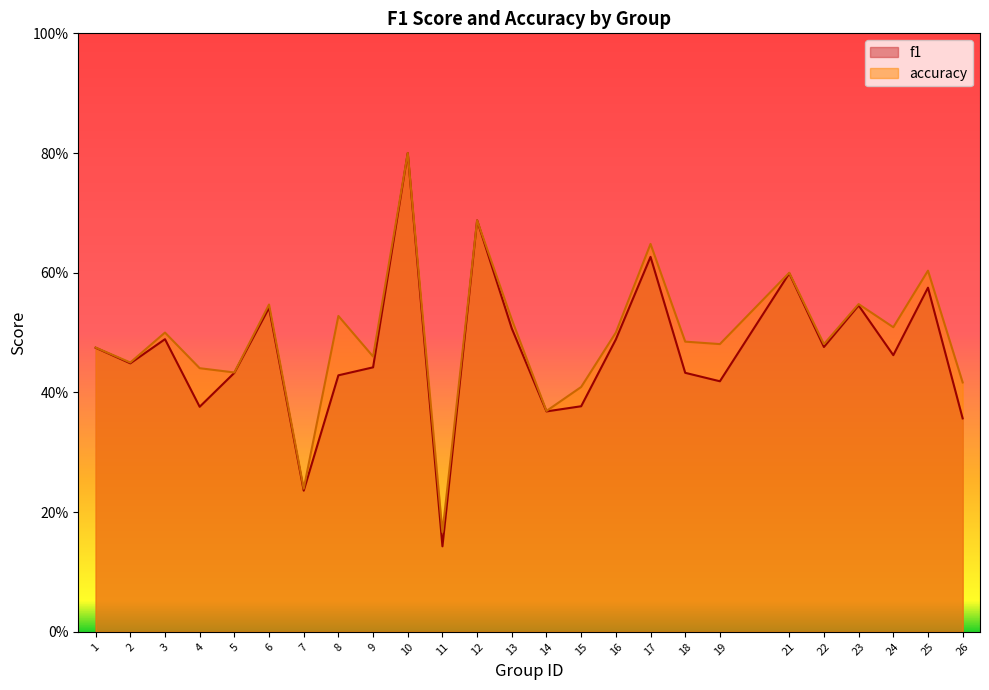

At how many categories does at least one series exceed 0?

25